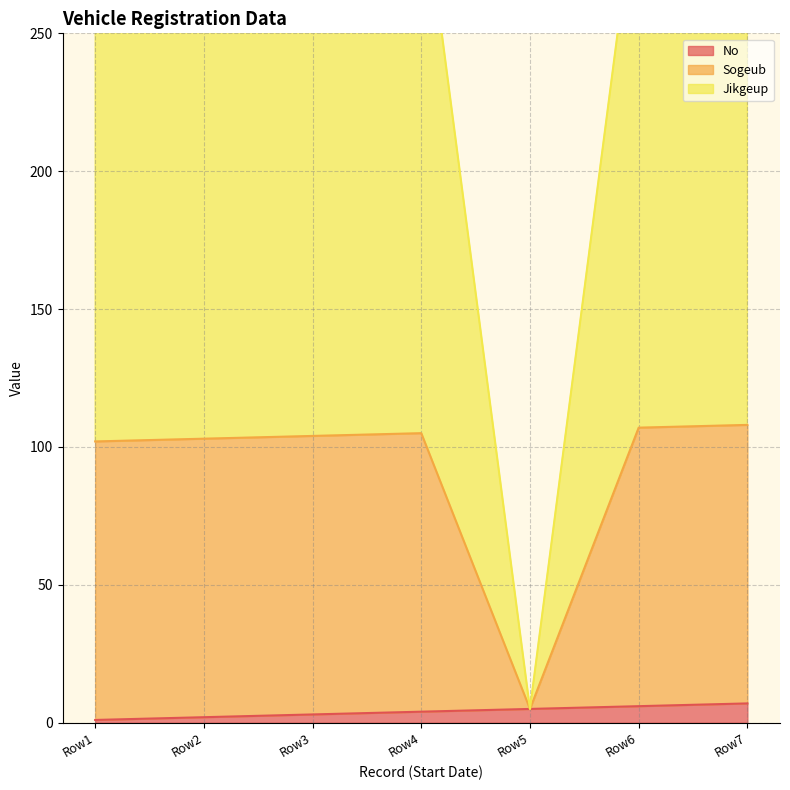

What is the difference between the maximum and minimum values in the No series?

6